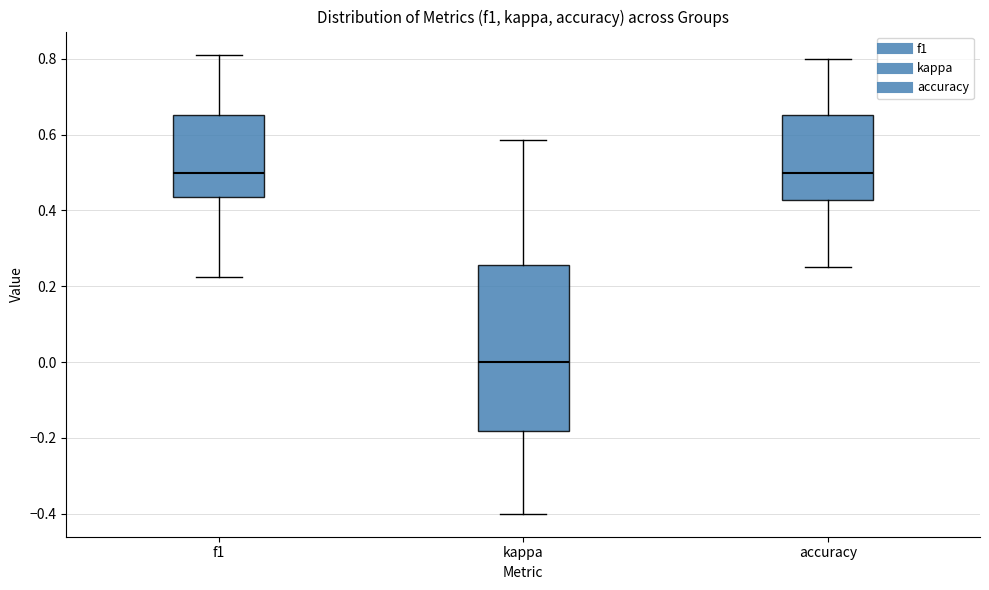

Where does the upper whisker of the box for kappa end on the y-axis? The values are not printed on the chart, so give them approximately, as read against the axis.

0.58